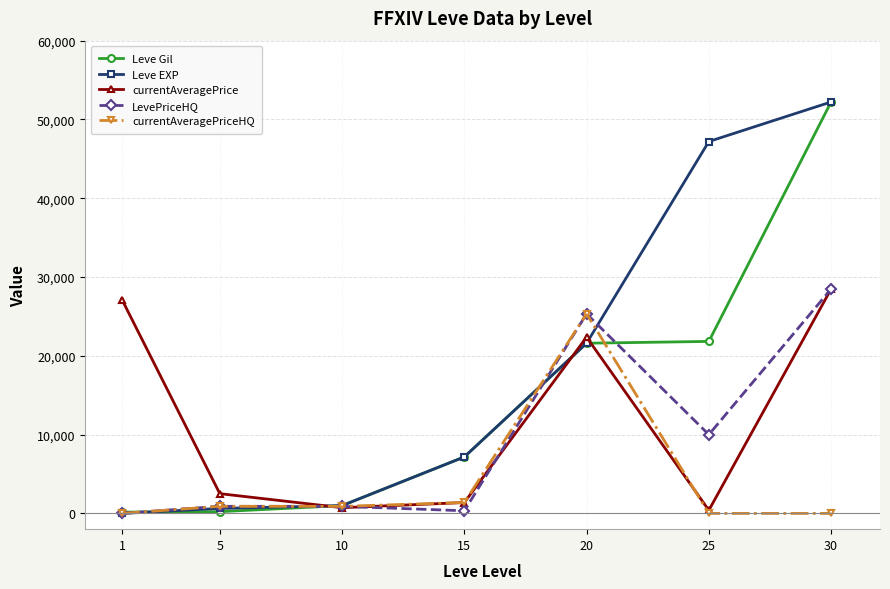

The value of LevePriceHQ at 30 is 28482.7. True or false?

True